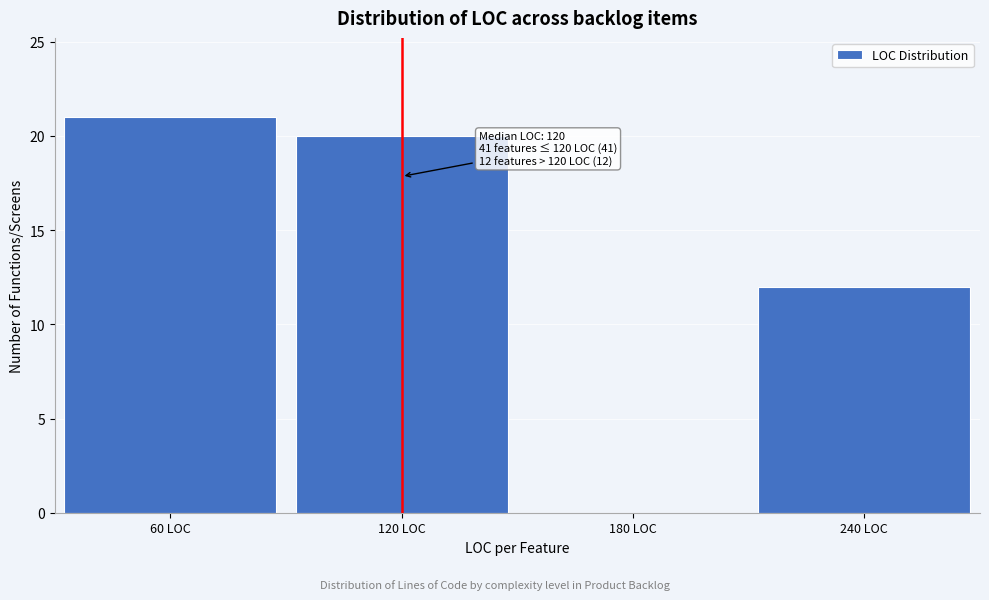

Reading left to right, transcribe all the data shown in this chart.

60 LOC=21	120 LOC=20	180 LOC=0	240 LOC=12